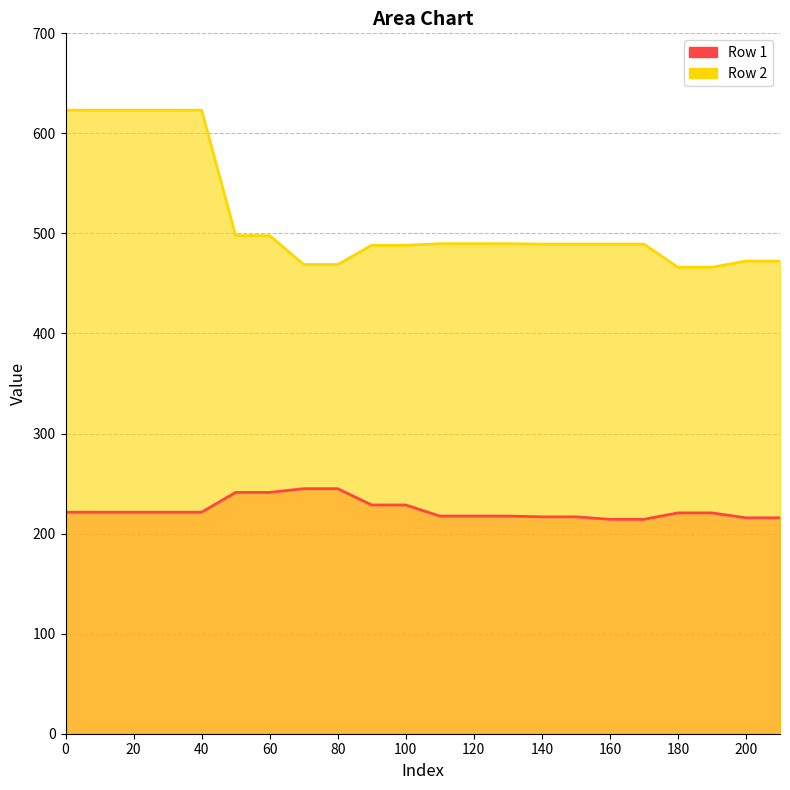

How many values in the Row 1 series exceed 221?

11